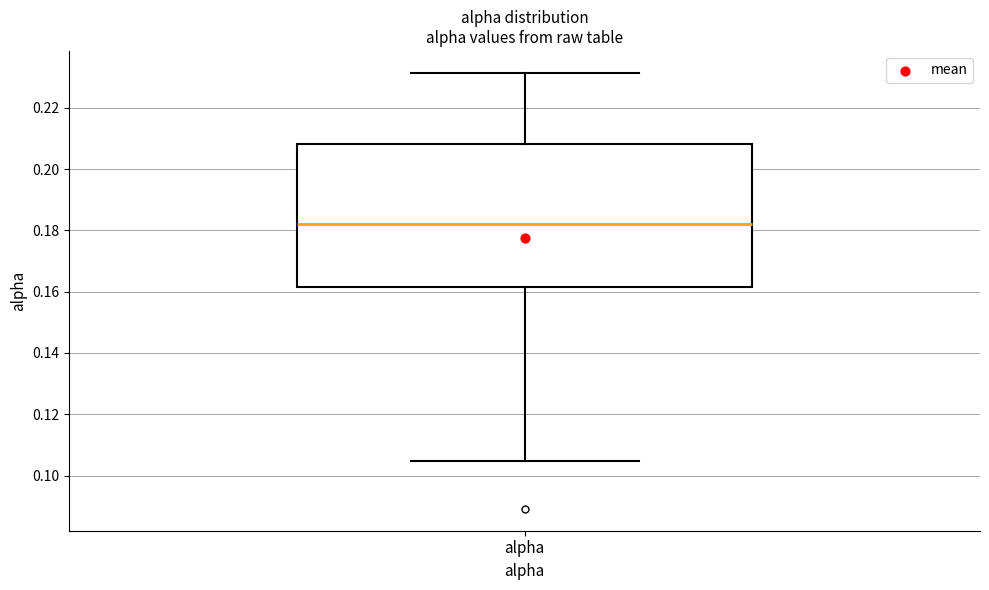

Where does the lower whisker of the box for alpha end on the y-axis? The values are not printed on the chart, so give them approximately, as read against the axis.

0.104